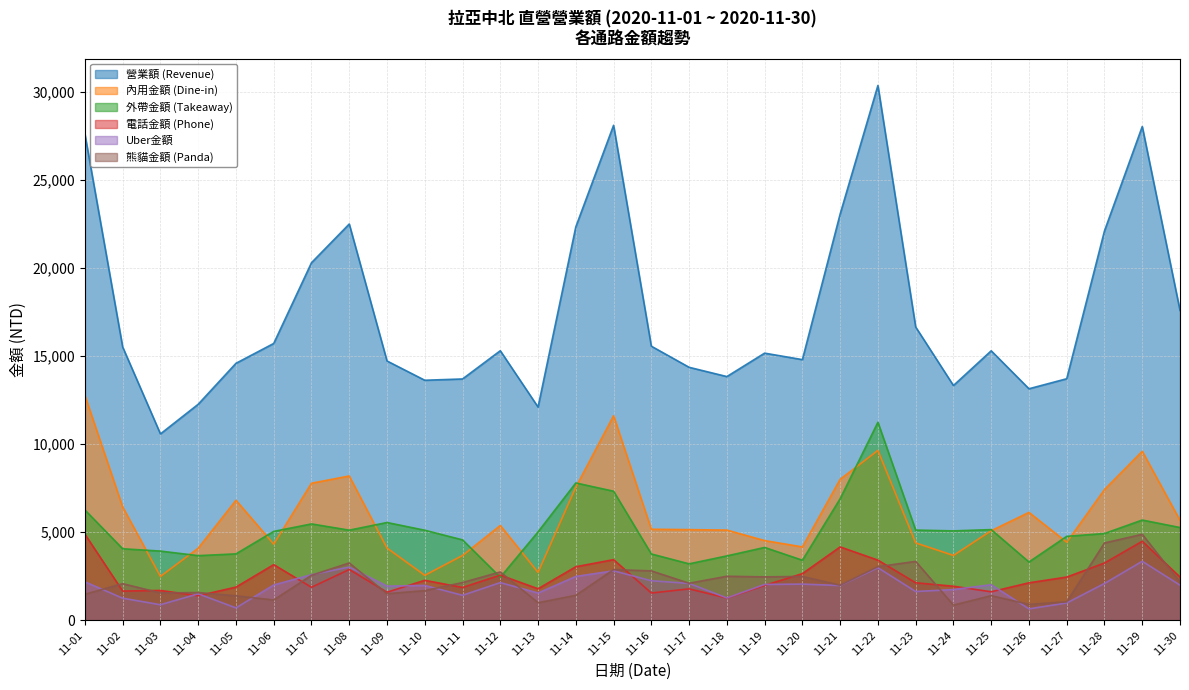

What is the lowest value of the Uber金額 series?

655